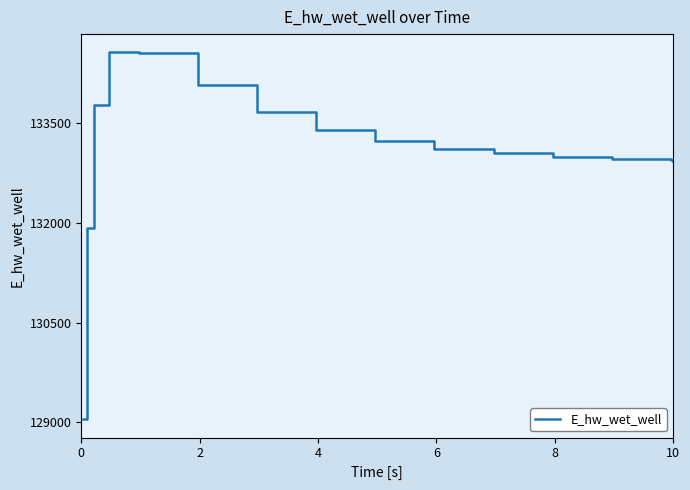

How many categories are shown in the chart?

15